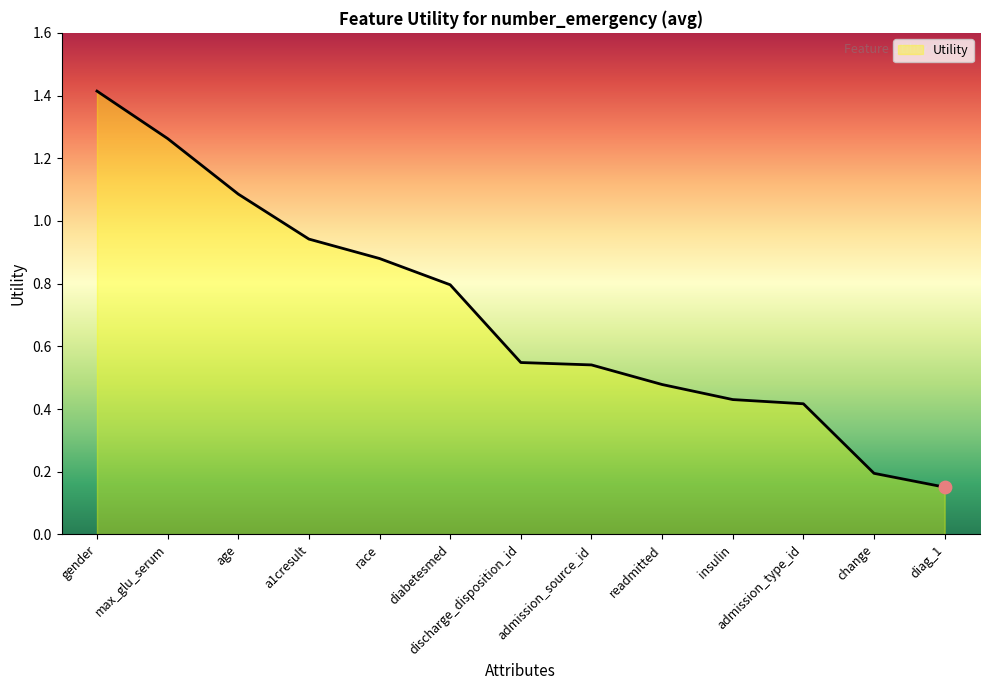

Between diabetesmed and readmitted, which is larger?

diabetesmed